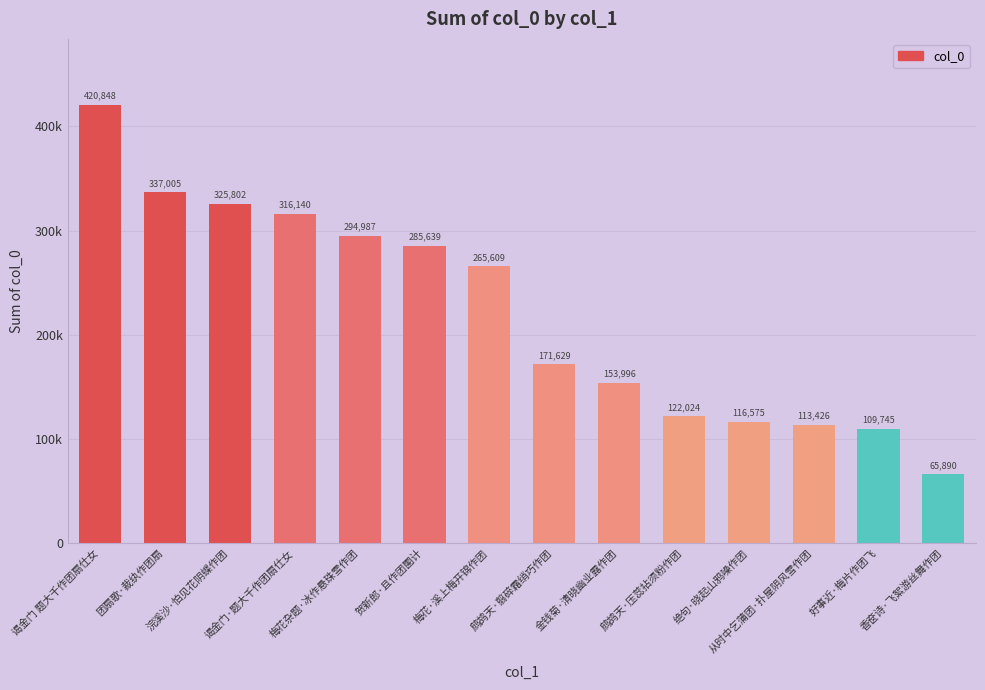

True or false: the data shows 167532 at 绝句·晓起山鸦噪作团.

False